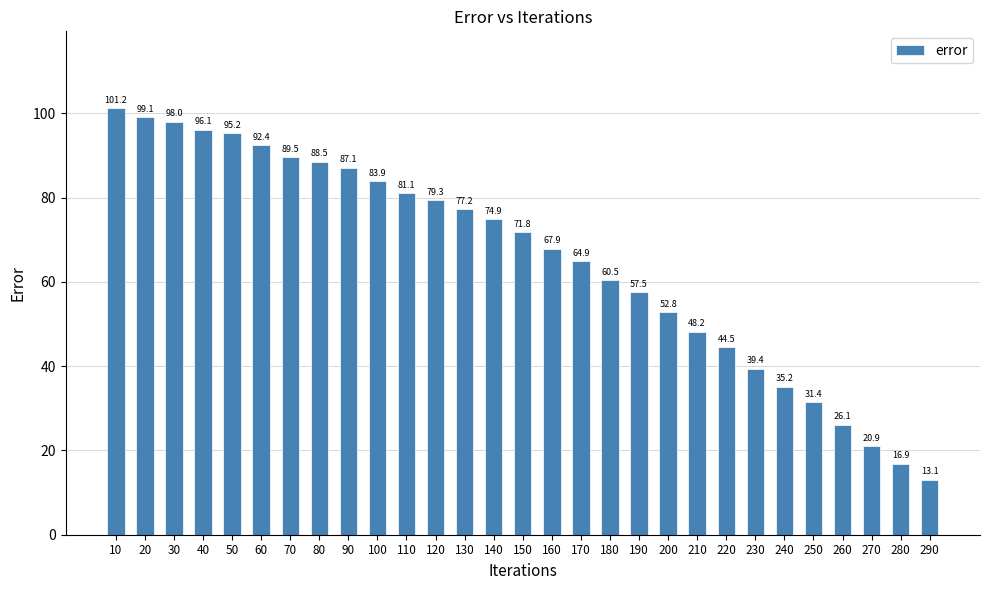

Reading left to right, transcribe all the data shown in this chart.

101.2	99.1	98.0	96.1	95.2	92.4	89.5	88.5	87.1	83.9	81.1	79.3	77.2	74.9	71.8	67.9	64.9	60.5	57.5	52.8	48.2	44.5	39.4	35.2	31.4	26.1	20.9	16.9	13.1